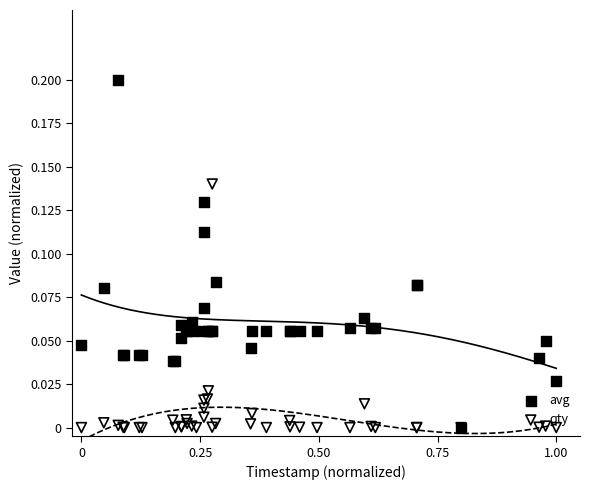

What are all the series names shown in the legend?

avg, qty